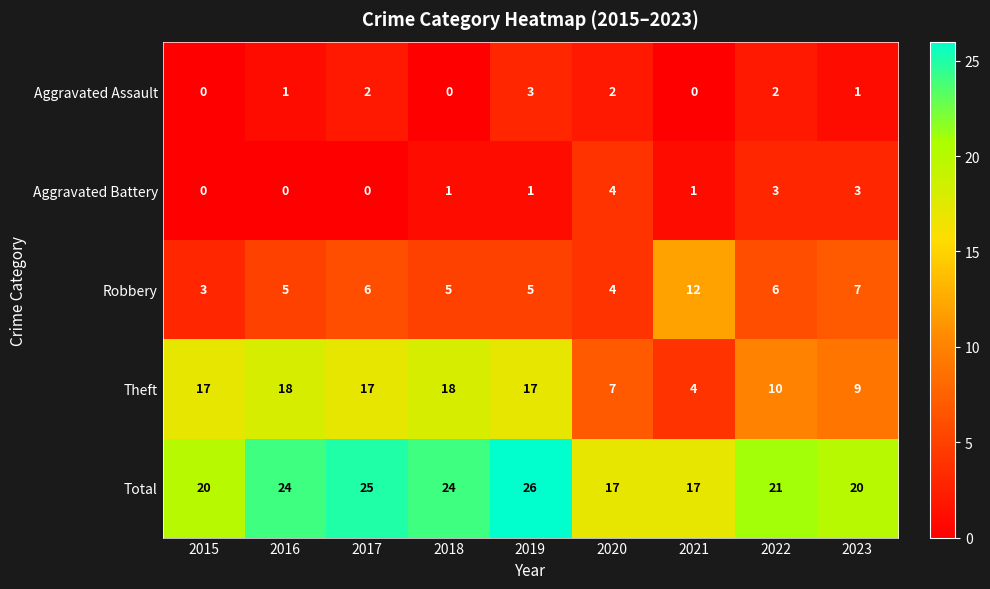

True or false: Robbery has a value of 8 at 2017.

False